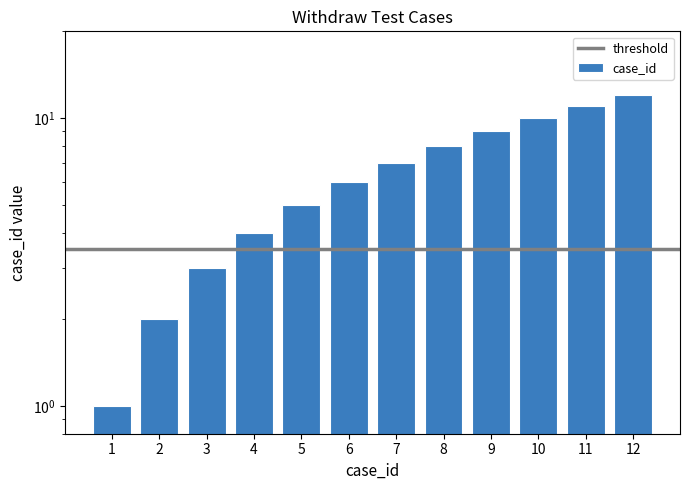

How many categories are shown in the chart?

12